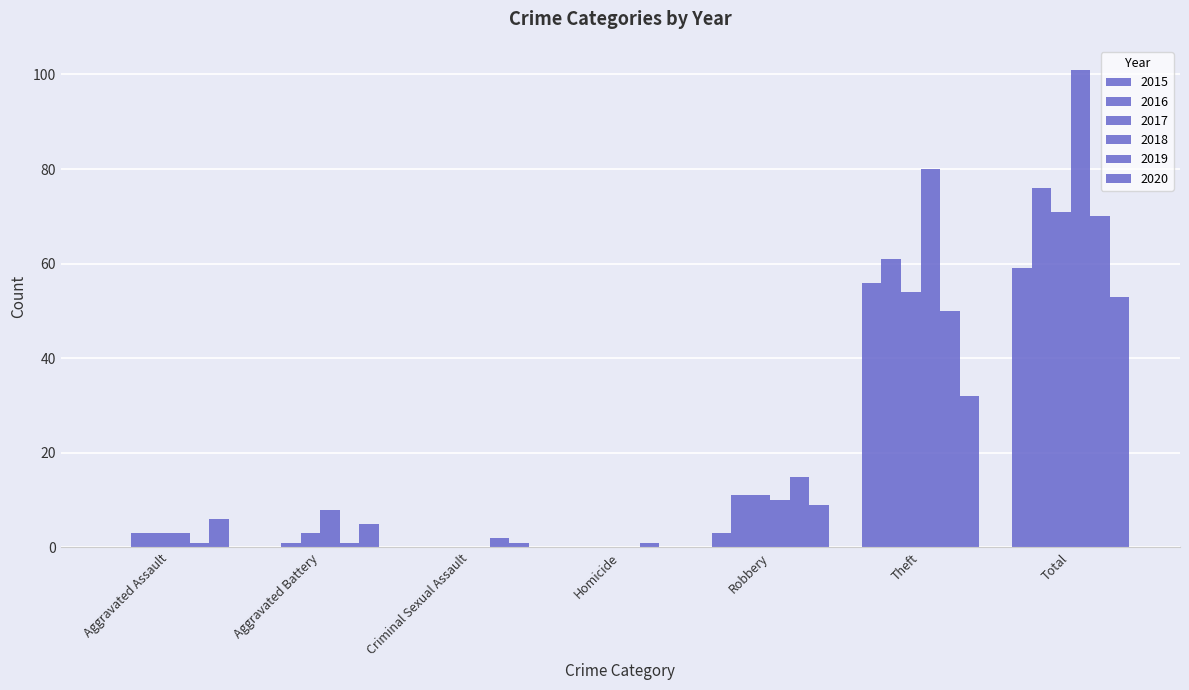

Count the number of data series in this chart.

6